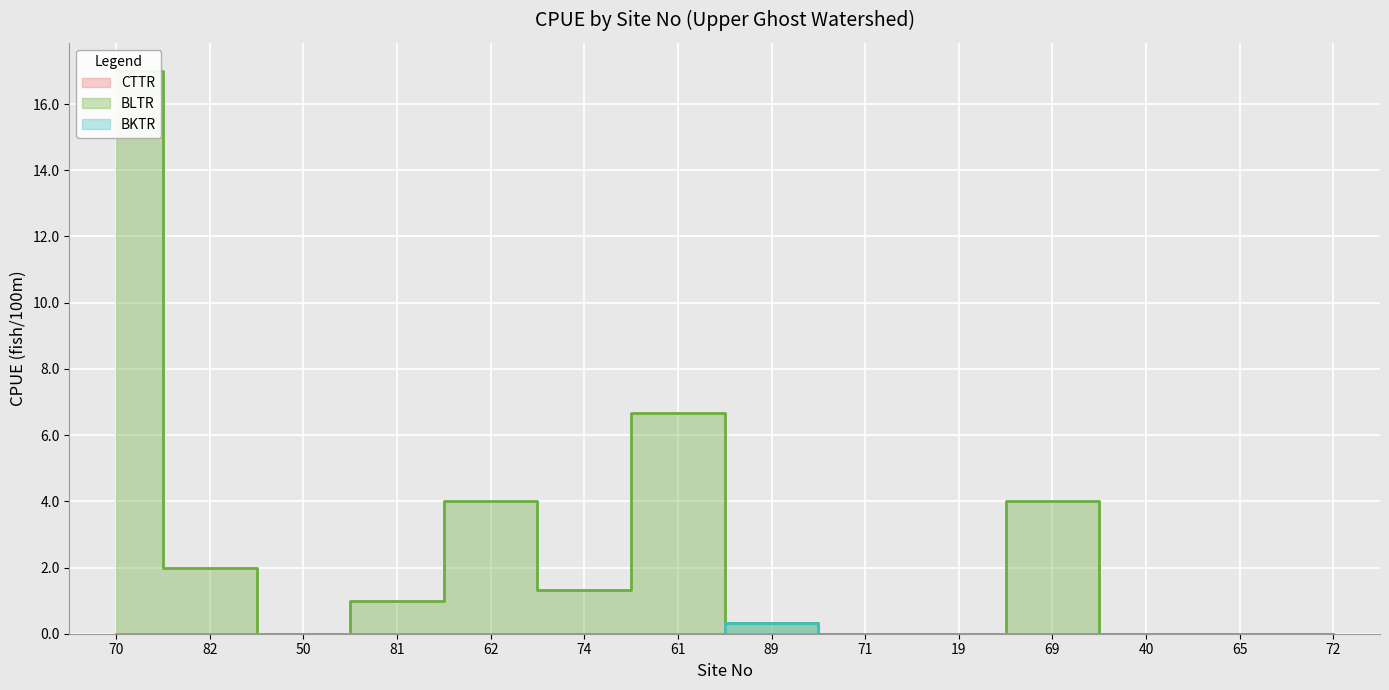

List the series in order of their overall mean, lowest first.

BKTR, BLTR